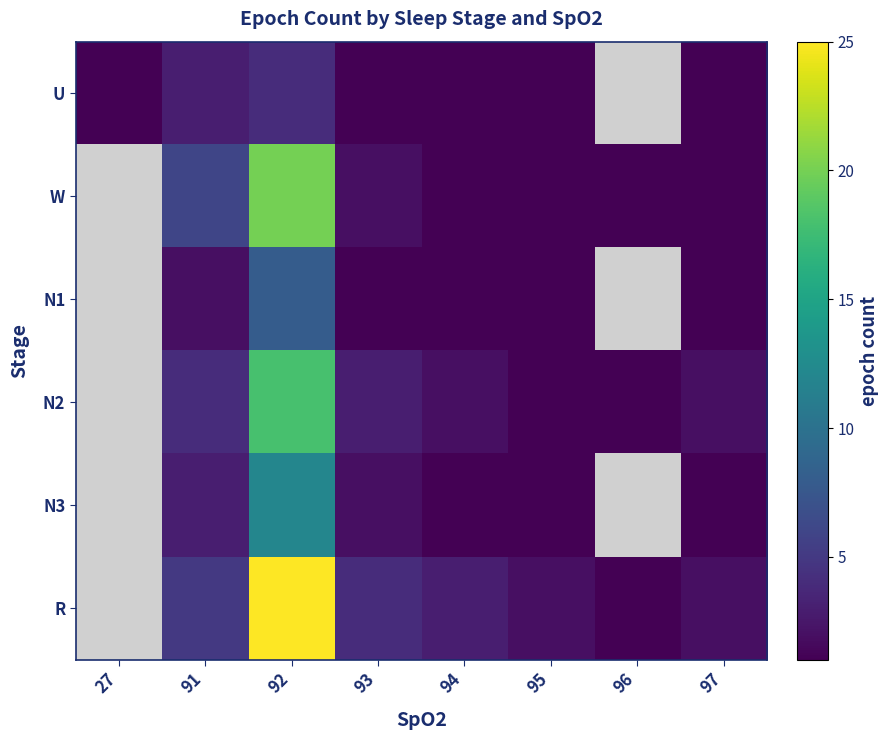

Between 92 and 93, which is larger?

92